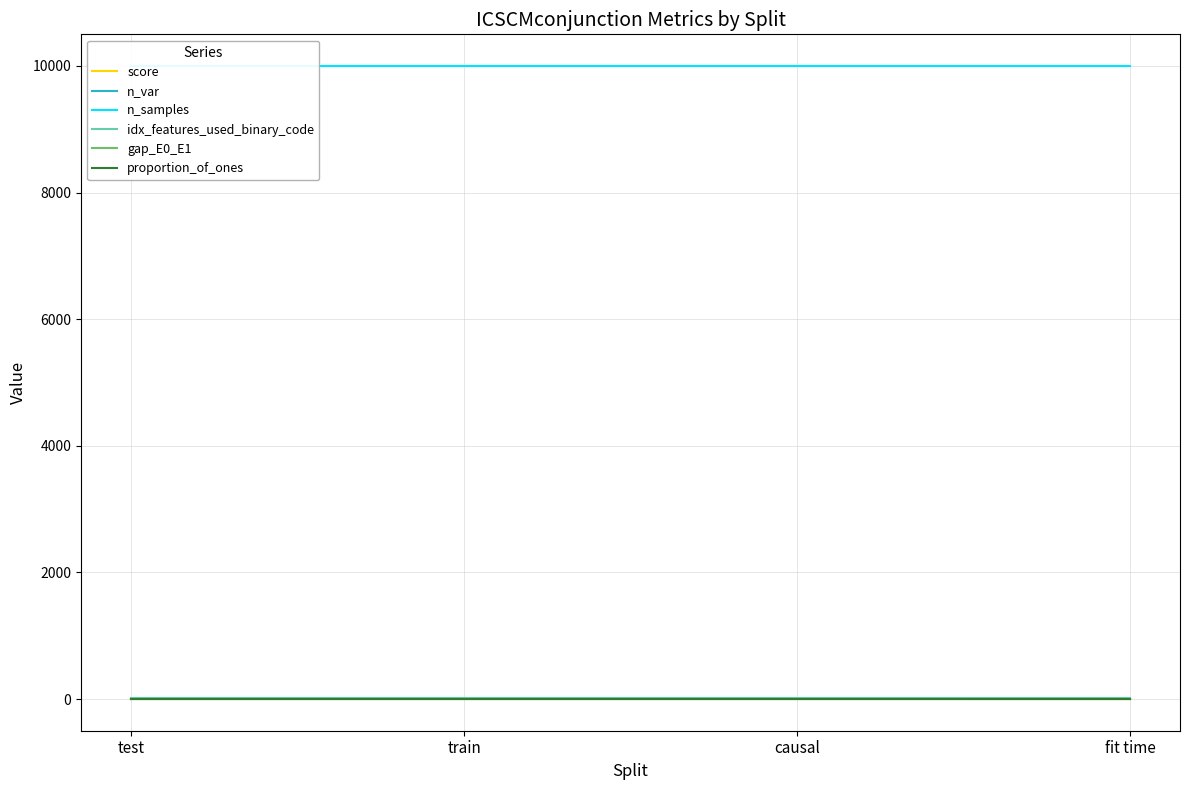

What is the smallest value displayed?

0.2